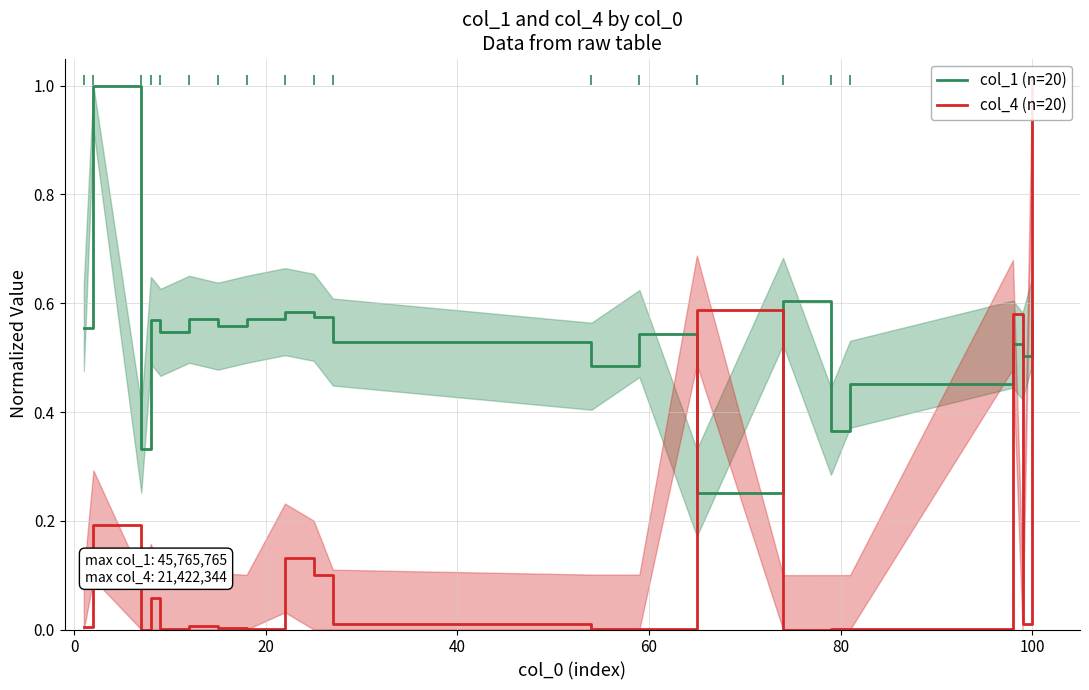

What are all the series names shown in the legend?

col_1 (n=20), col_4 (n=20)